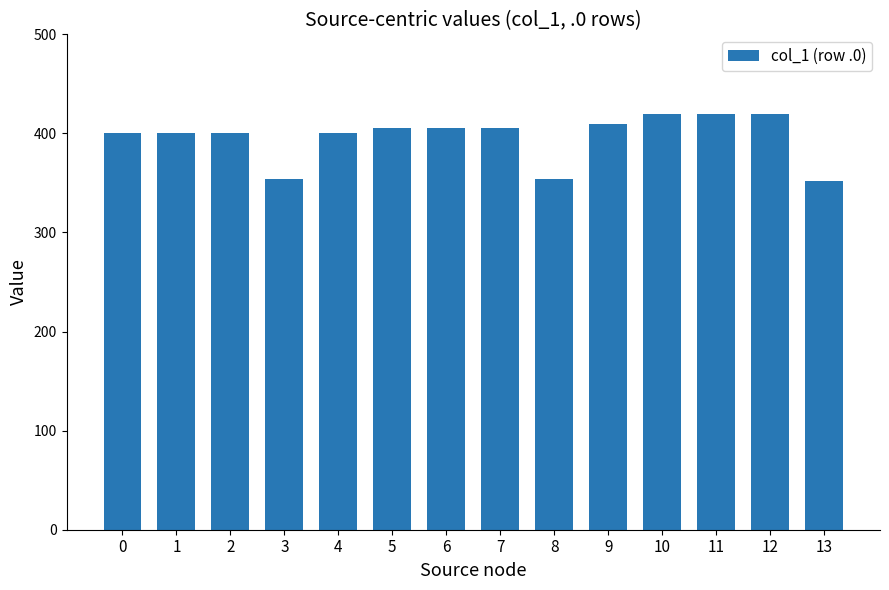

What is the sum of all values?

5545